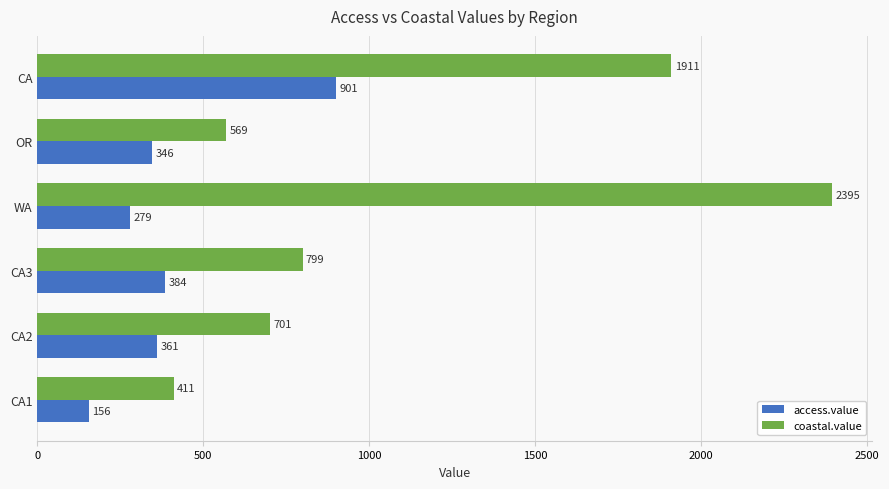

True or false: coastal.value has a value of 799 at CA3.

True